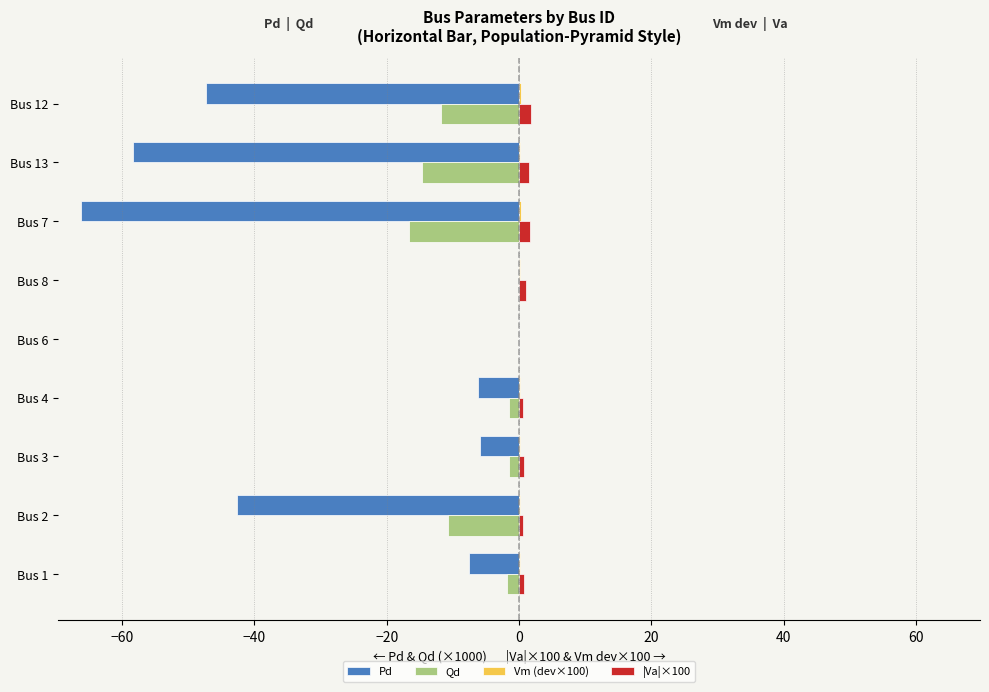

Is it true that Qd equals -16.6 at Bus 7?

True